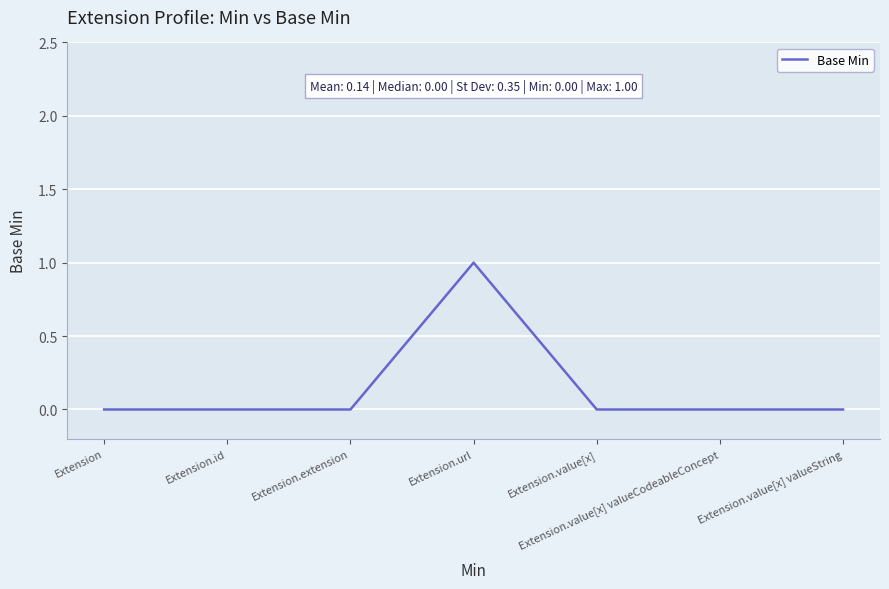

Between Extension.url and Extension.value[x], which is larger?

Extension.url